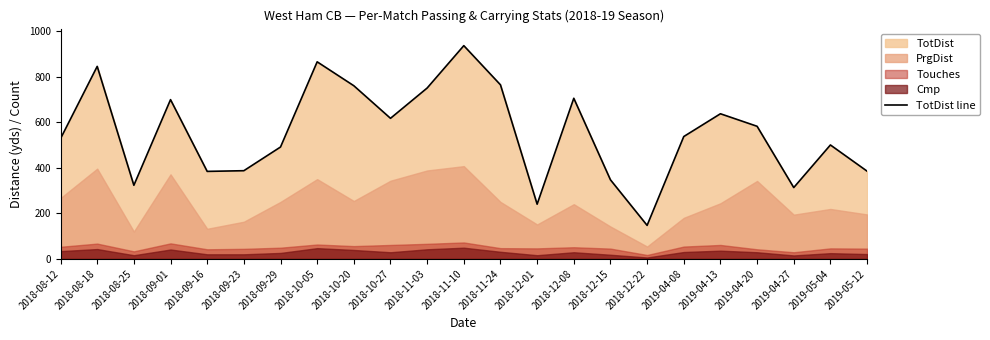

Reading left to right, list all the values displayed in this chart.

2018-08-12=528	2018-08-18=845	2018-08-25=323	2018-09-01=699	2018-09-16=384	2018-09-23=387	2018-09-29=491	2018-10-05=865	2018-10-20=760	2018-10-27=617	2018-11-03=750	2018-11-10=936	2018-11-24=764	2018-12-01=240	2018-12-08=705	2018-12-15=347	2018-12-22=147	2019-04-08=537	2019-04-13=637	2019-04-20=582	2019-04-27=313	2019-05-04=500	2019-05-12=385